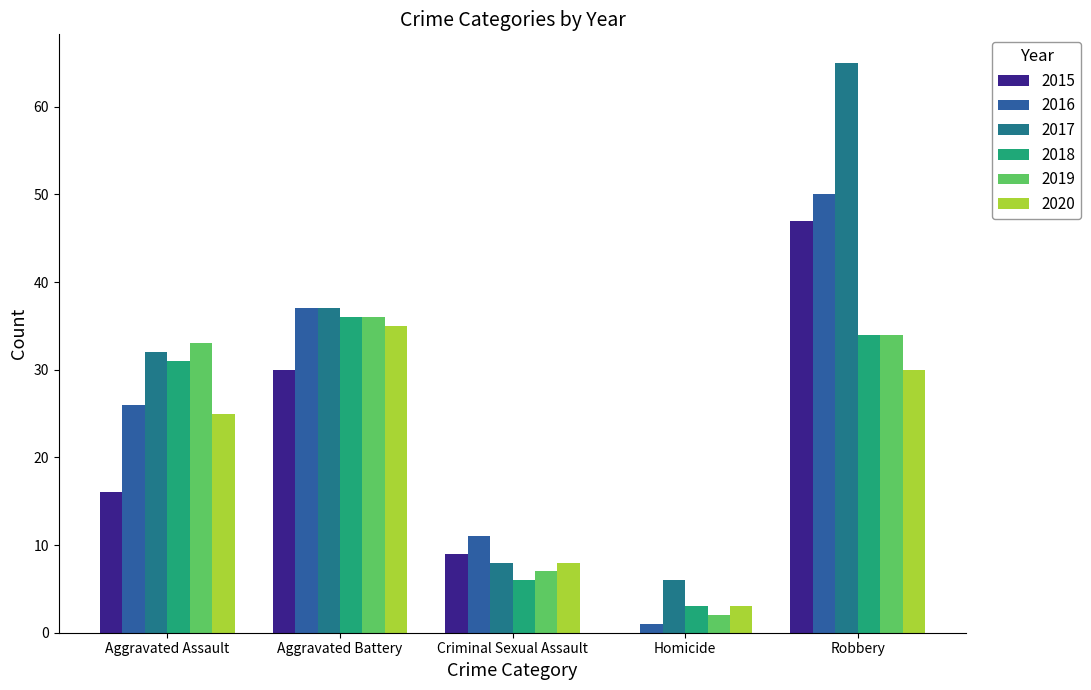

The value of 2015 at Robbery is 26. True or false?

False